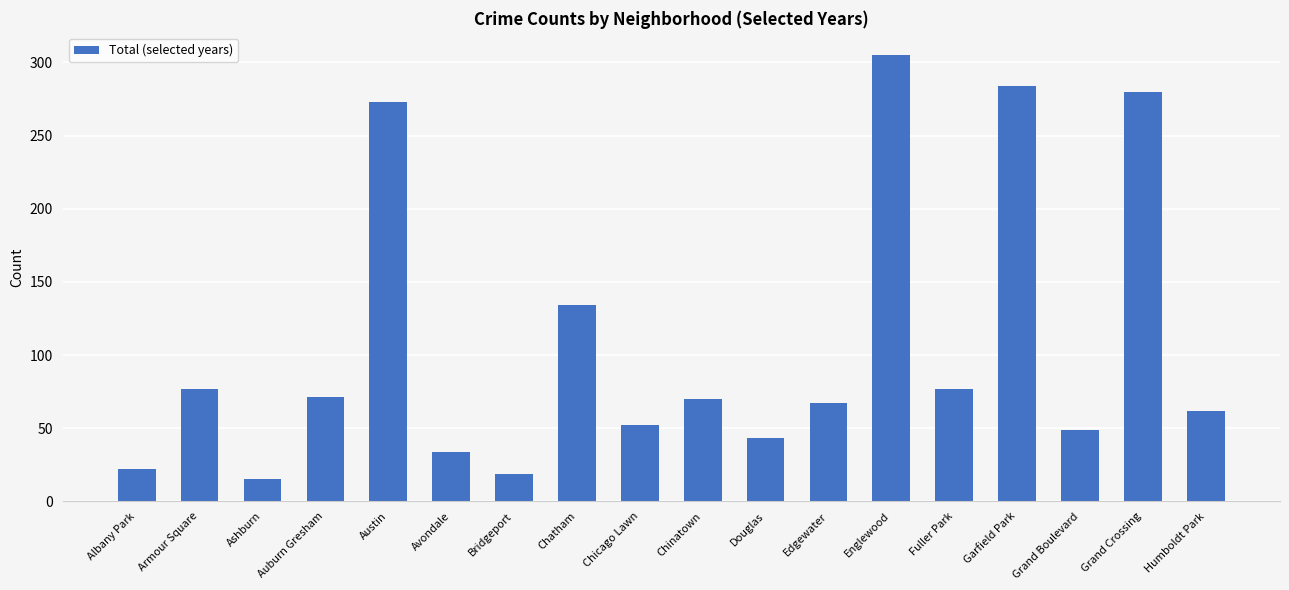

How many categories are shown in the chart?

18